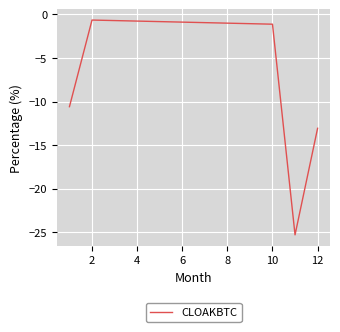

Count the number of categories in the chart.

5